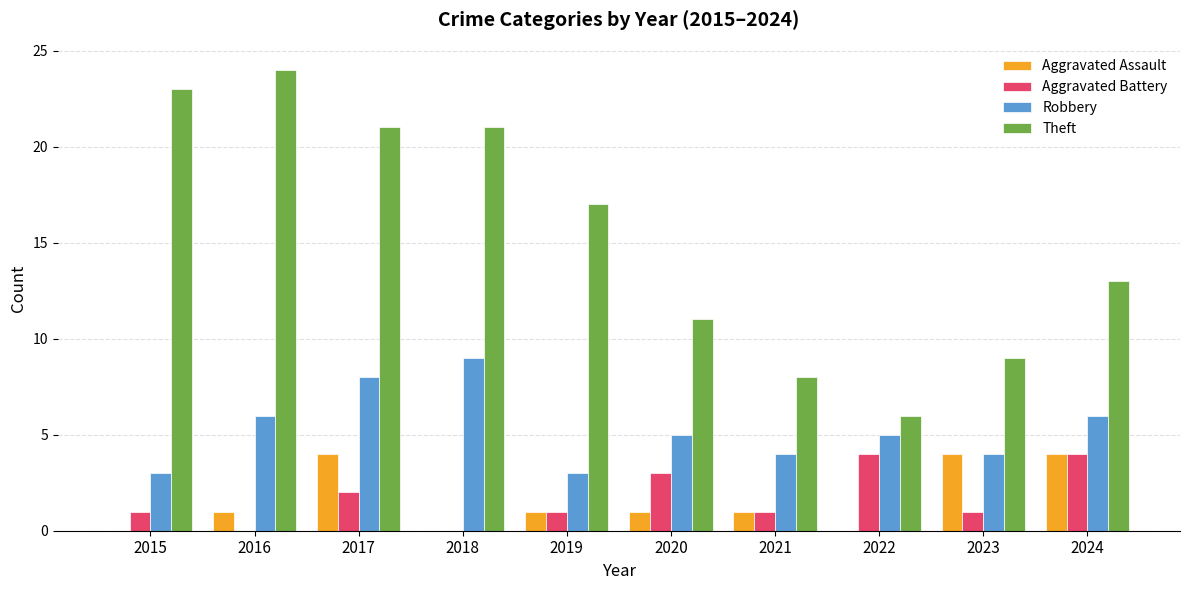

The value of Robbery at 2019 is 1. True or false?

False